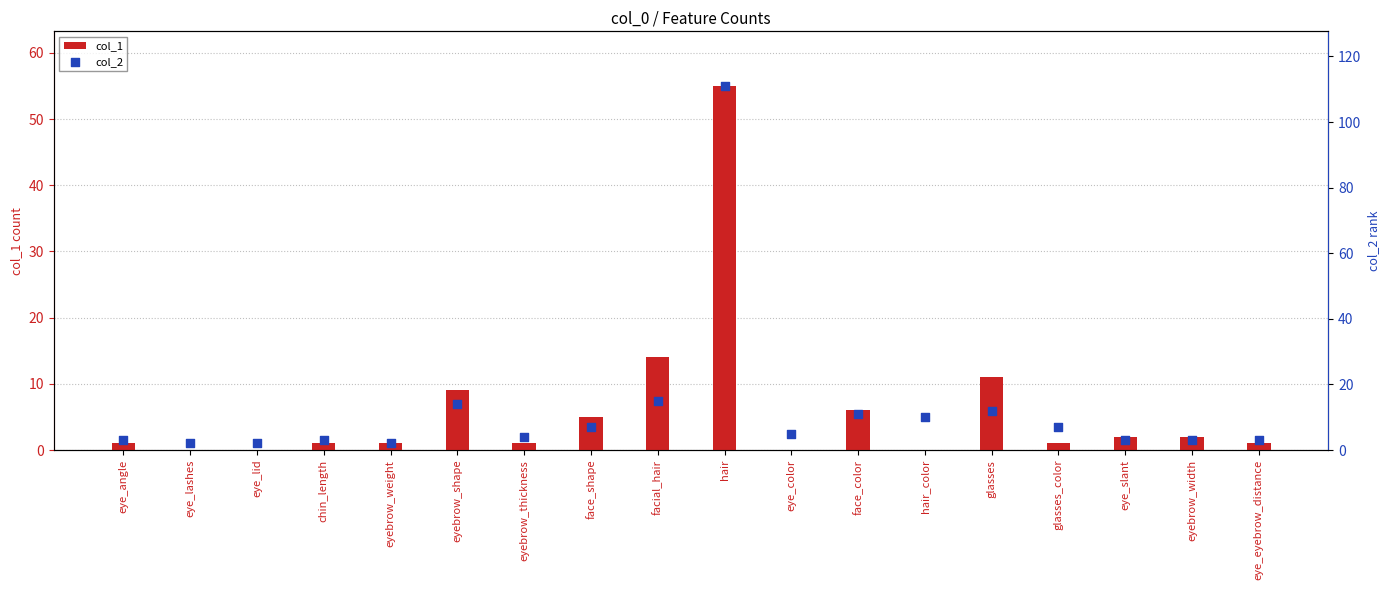

What is the total value across all series at eyebrow_thickness?

5